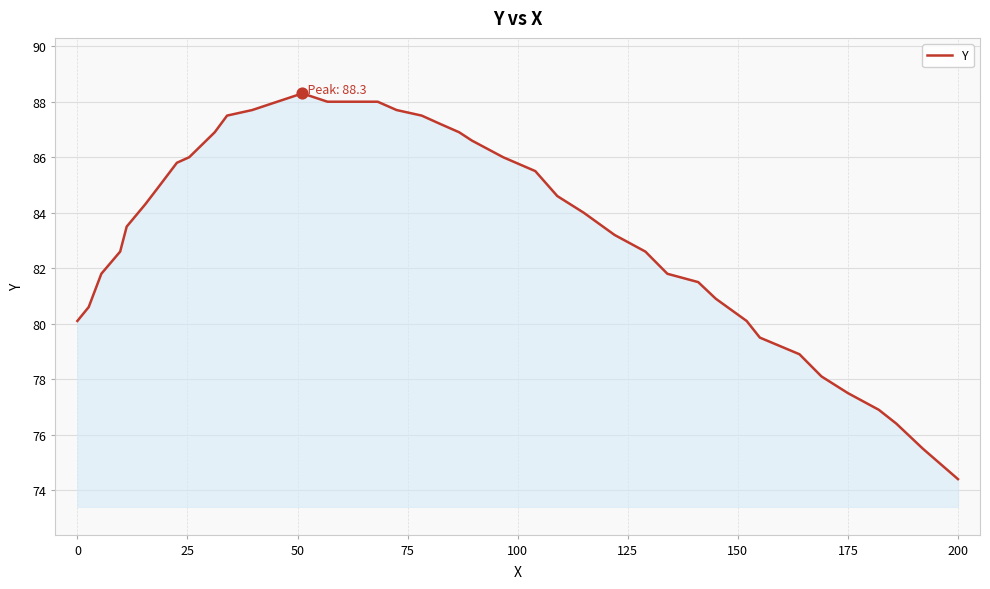

What is the minimum value shown in the chart?

74.4